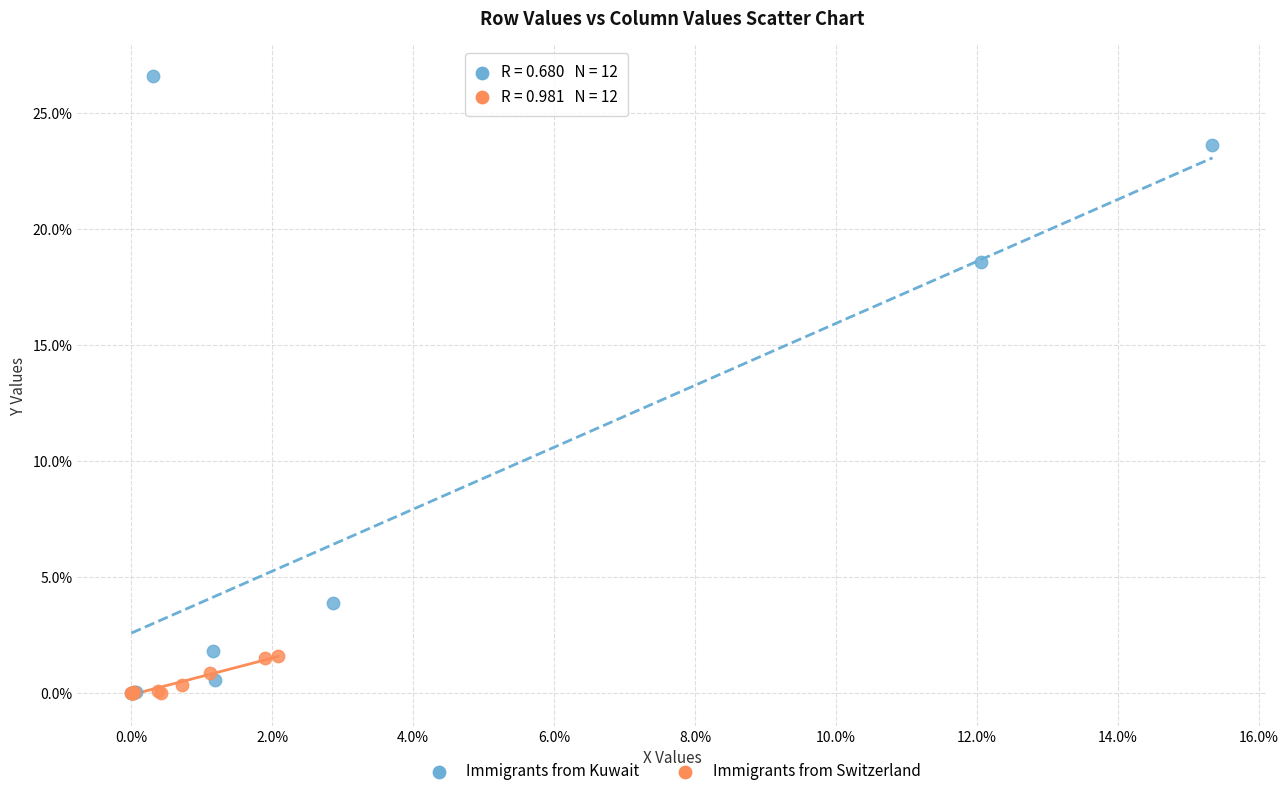

Which series has the largest Y range (max minus min)?

Immigrants from Kuwait